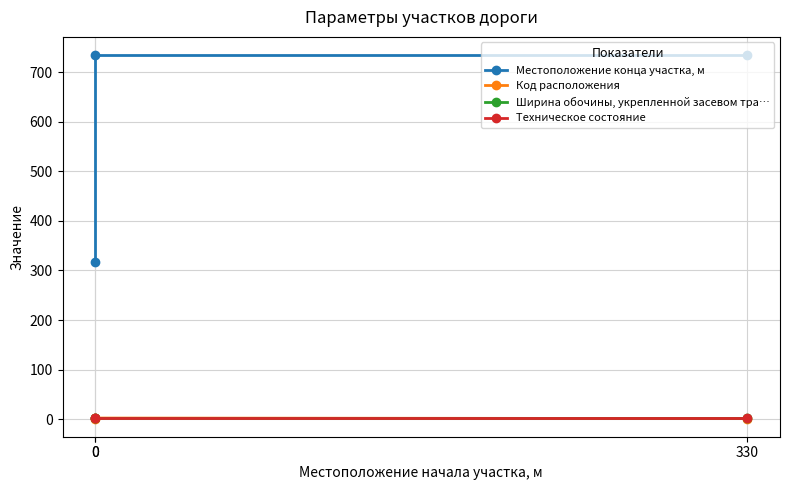

Is it true that Код расположения equals 0.4 at 0?

False